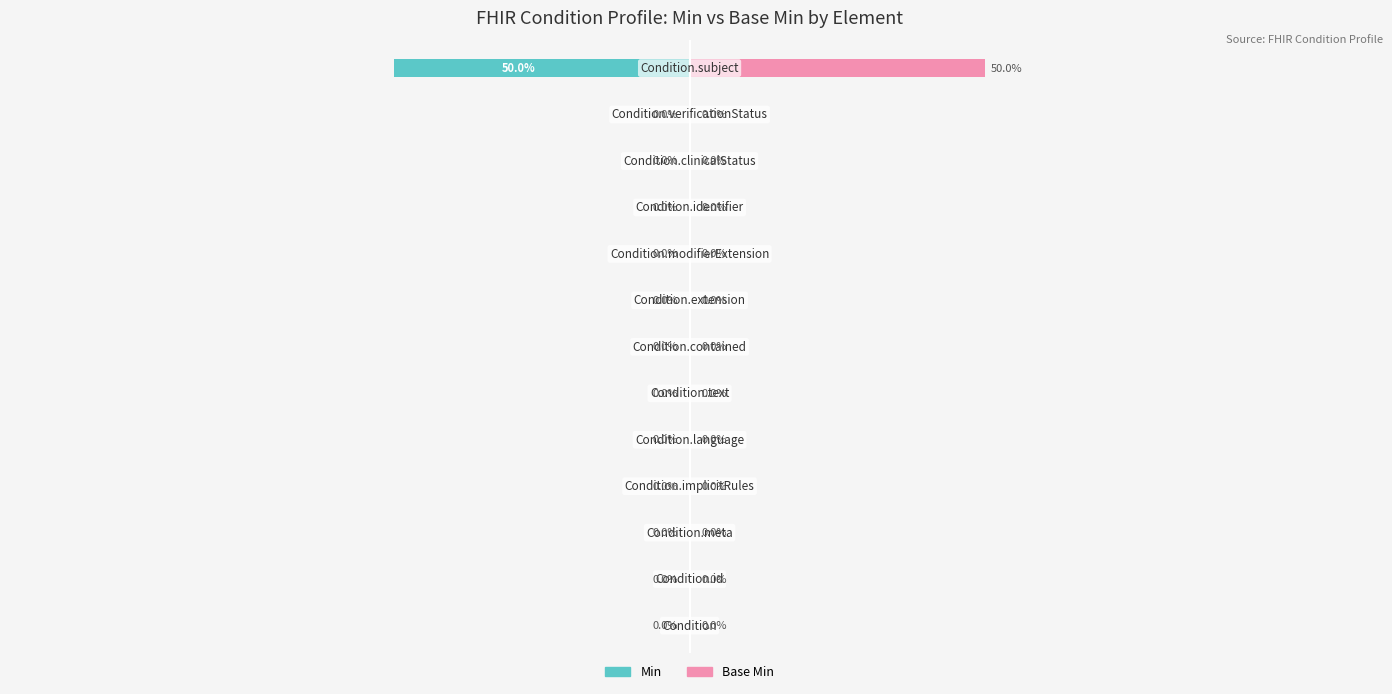

How many bars are there in total?

26